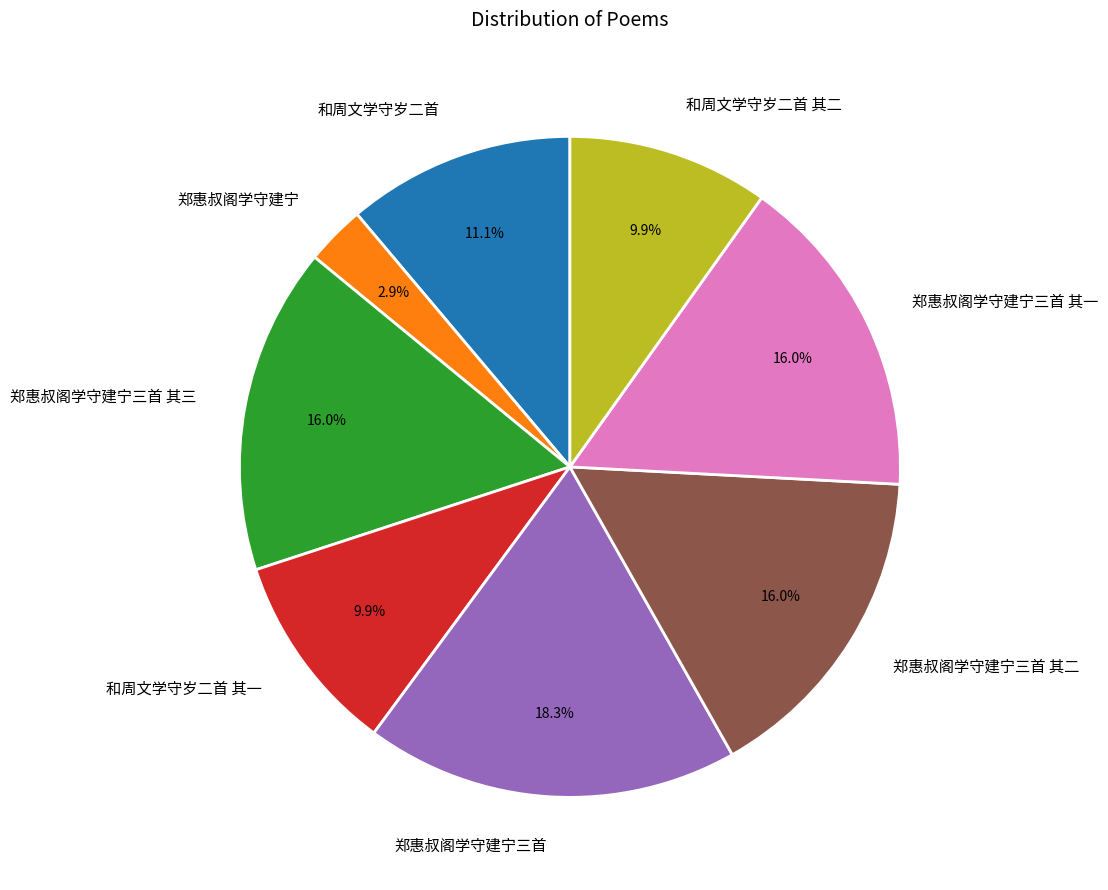

Which slice is the largest?

郑惠叔阁学守建宁三首